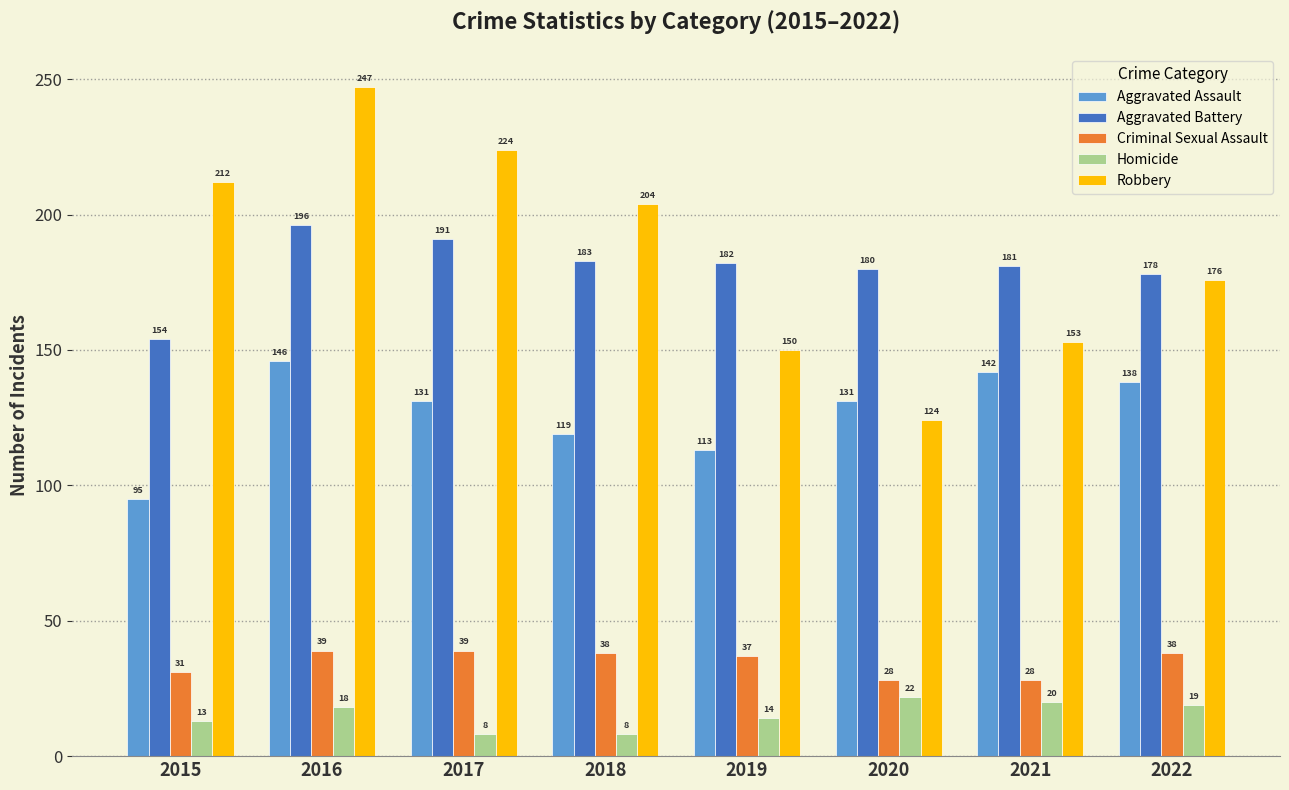

Rank the categories by Robbery value from lowest to highest.

2020, 2019, 2021, 2022, 2018, 2015, 2017, 2016